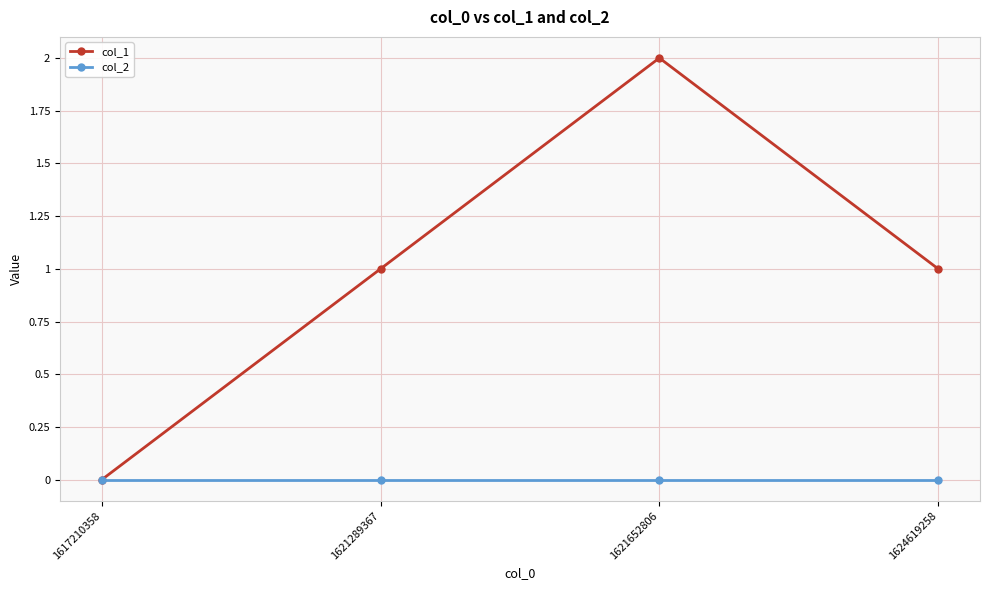

At which category is the sum across all series the highest?

1621652806